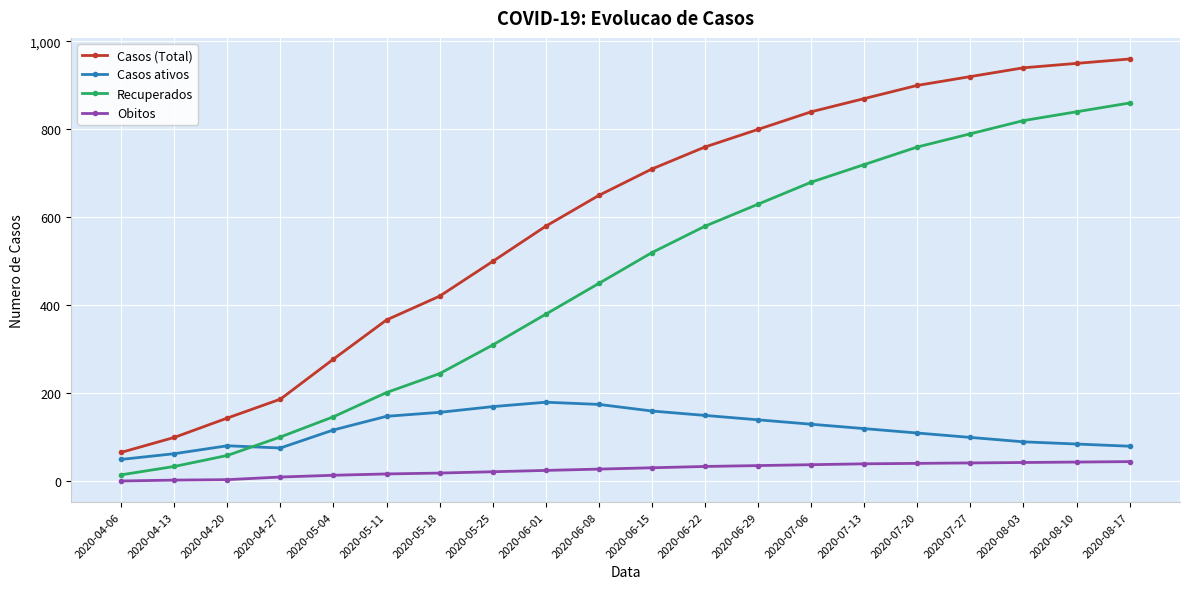

What is the average value of the Obitos series?

27